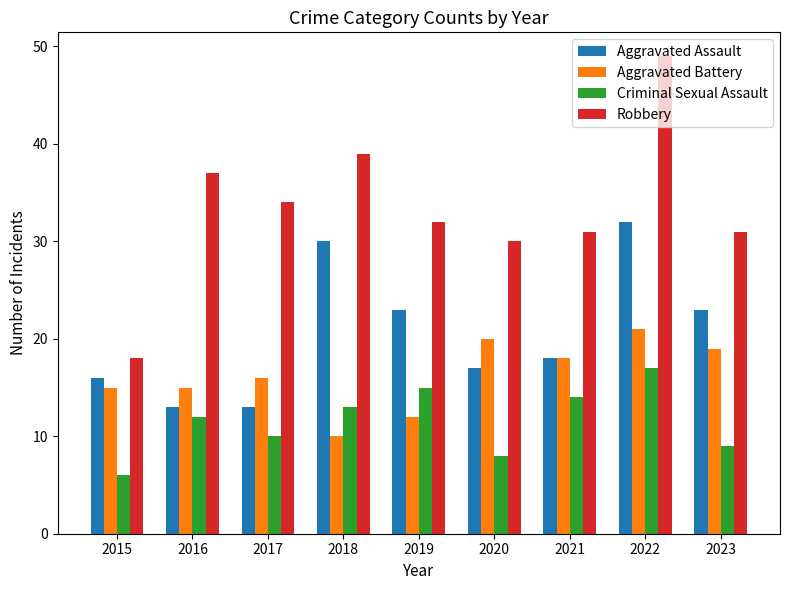

What is the value of the Aggravated Assault bar at the 5th from the left?

23